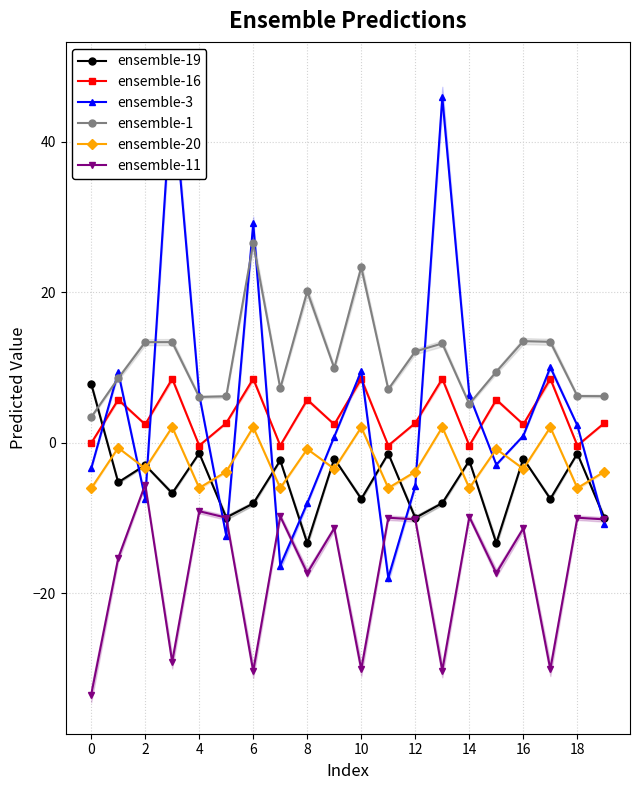

How many positive values does the ensemble-16 series have?

14